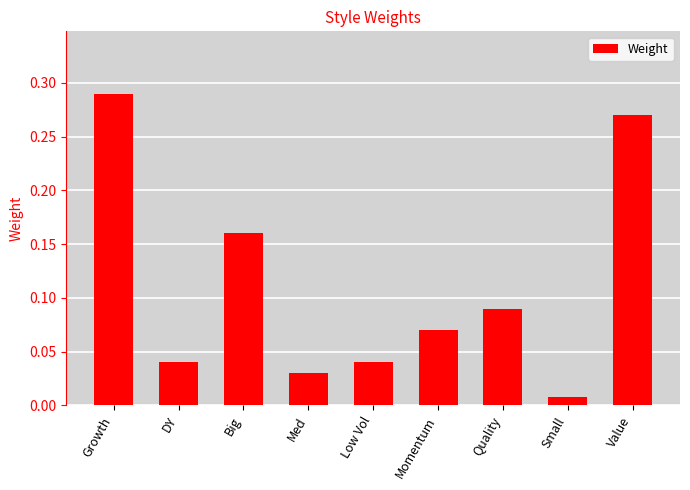

At which label is the value closest to 0?

Small